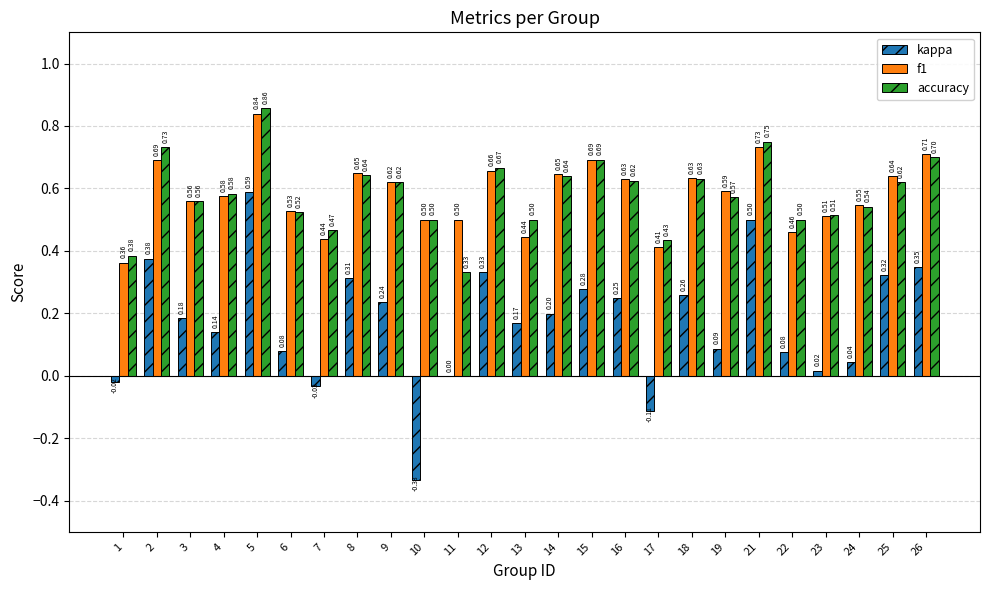

What are all the series names shown in the legend?

kappa, f1, accuracy